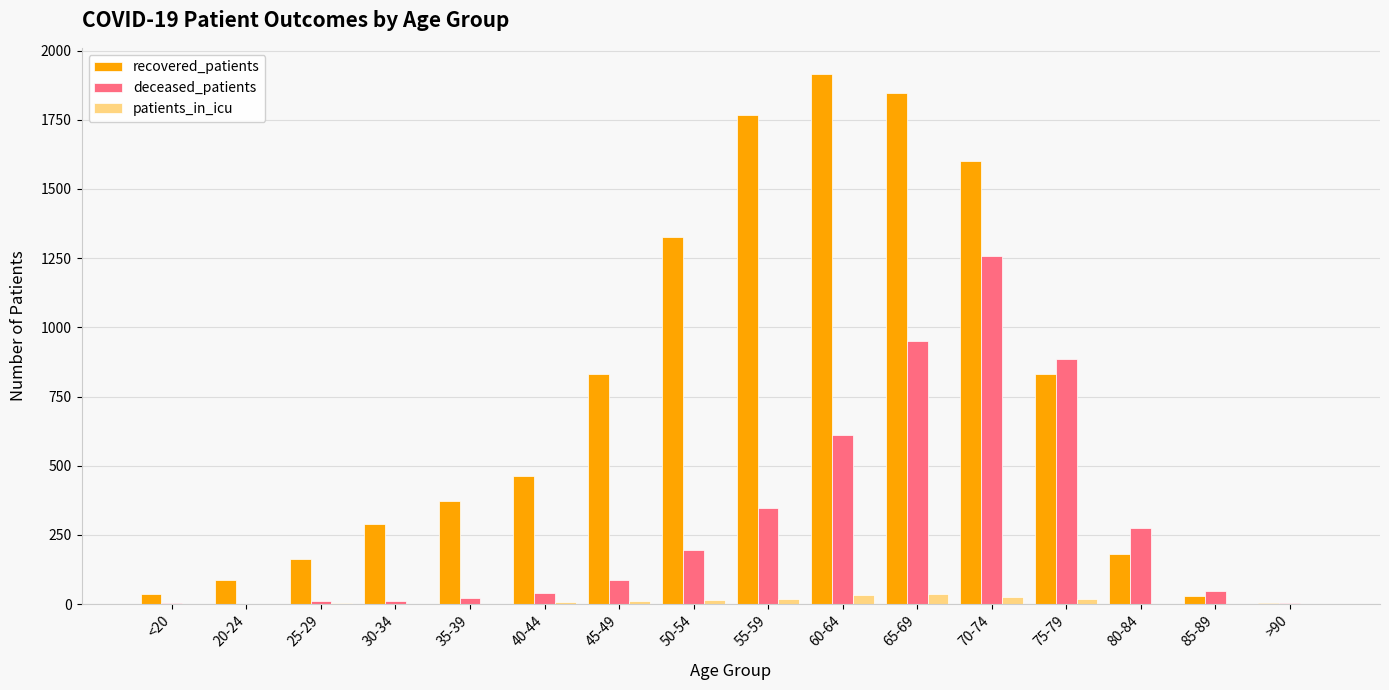

Which series has the largest total across all categories?

recovered_patients